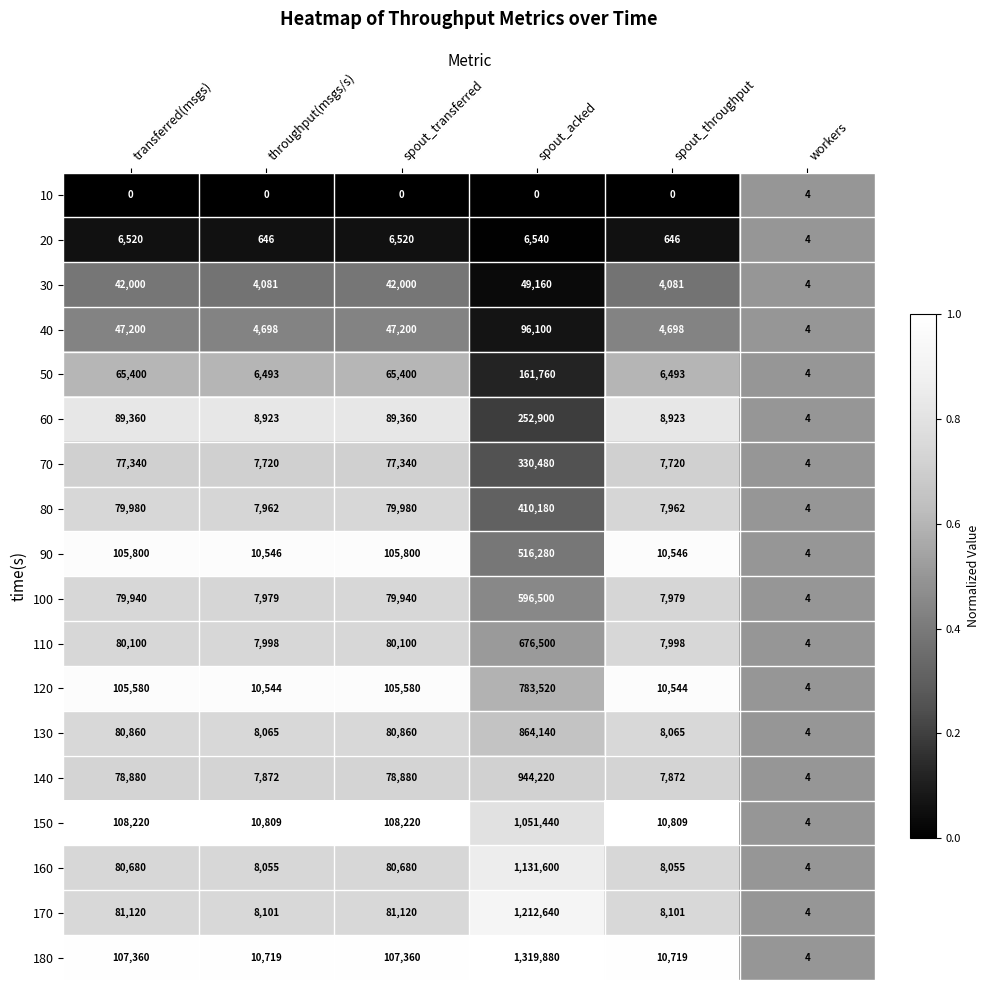

What is the maximum value for 150?

1051440